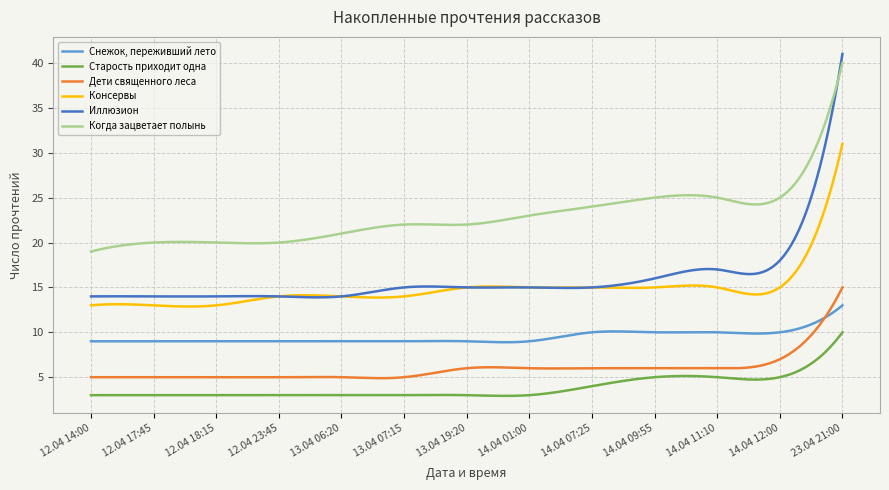

Rank the series by their maximum value, from lowest to highest.

Старость приходит одна, Снежок, переживший лето, Дети священного леса, Консервы, Когда зацветает полынь, Иллюзион